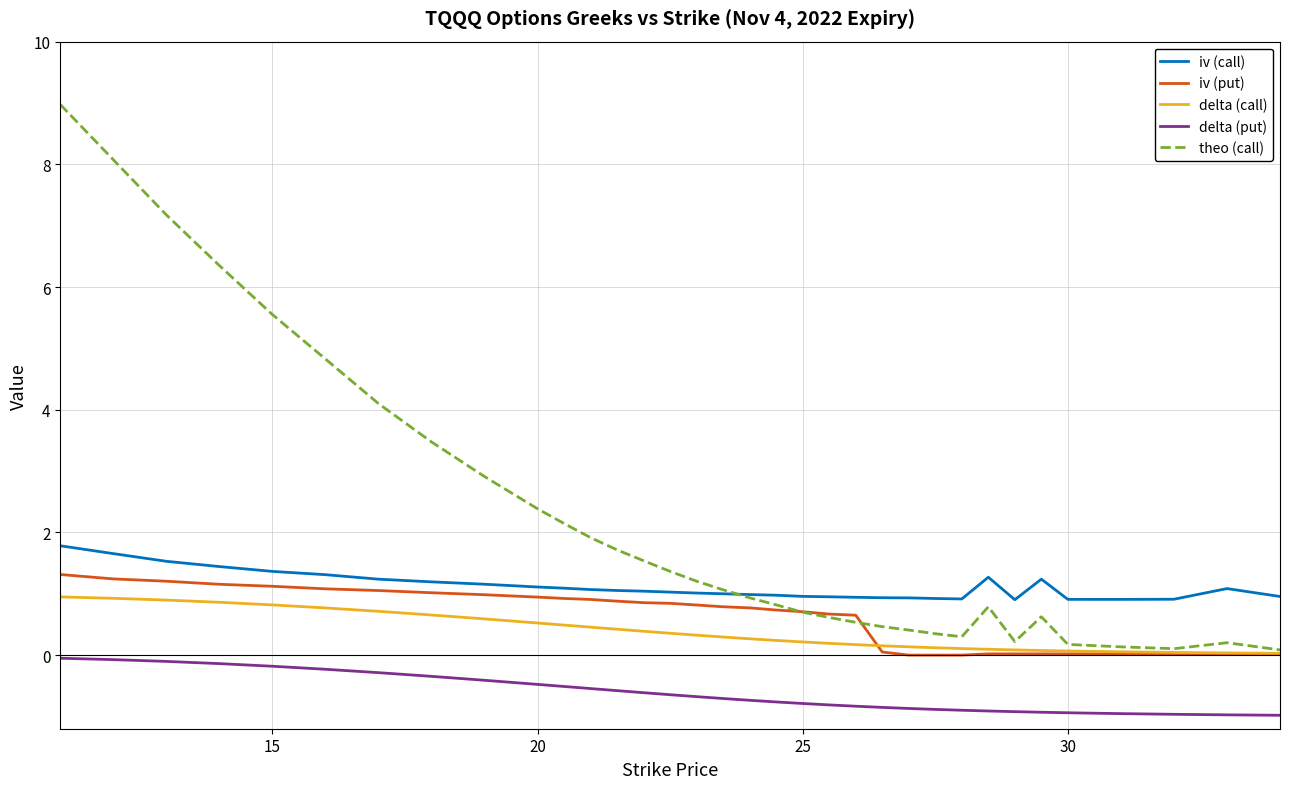

Which series has the largest total across all categories?

theo (call)